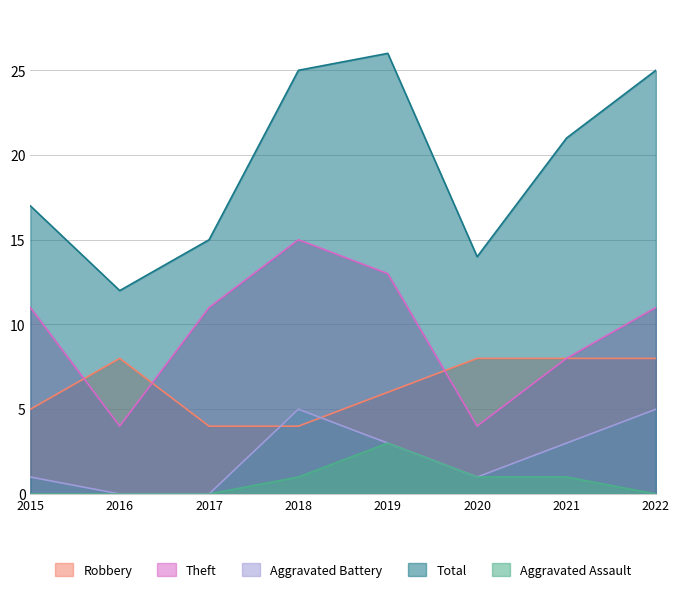

At which category does Total reach its first local valley?

2016